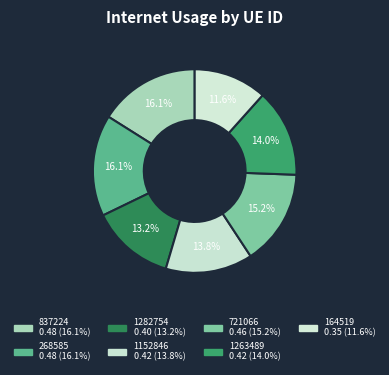

How many segments does this pie chart have?

7